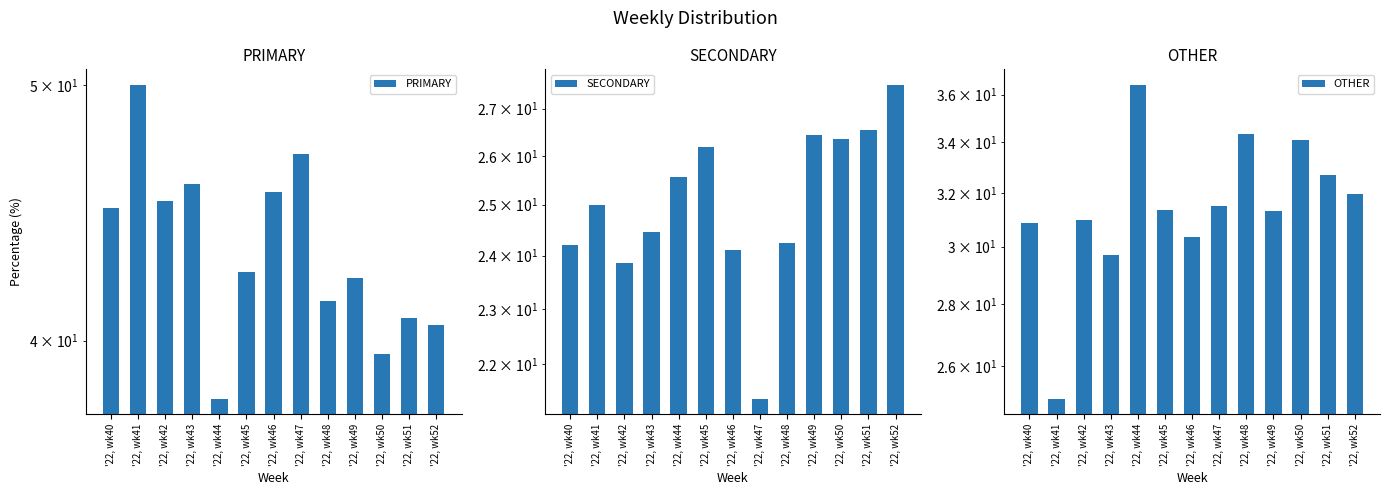

The OTHER series shows 51.9 at '22, wk43. True or false?

False